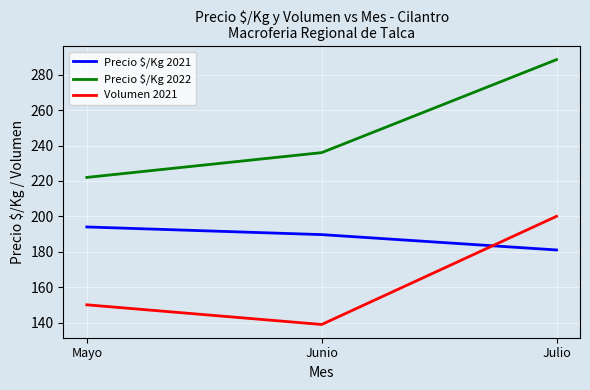

Which category has the lowest value in the Volumen 2021 series?

Junio